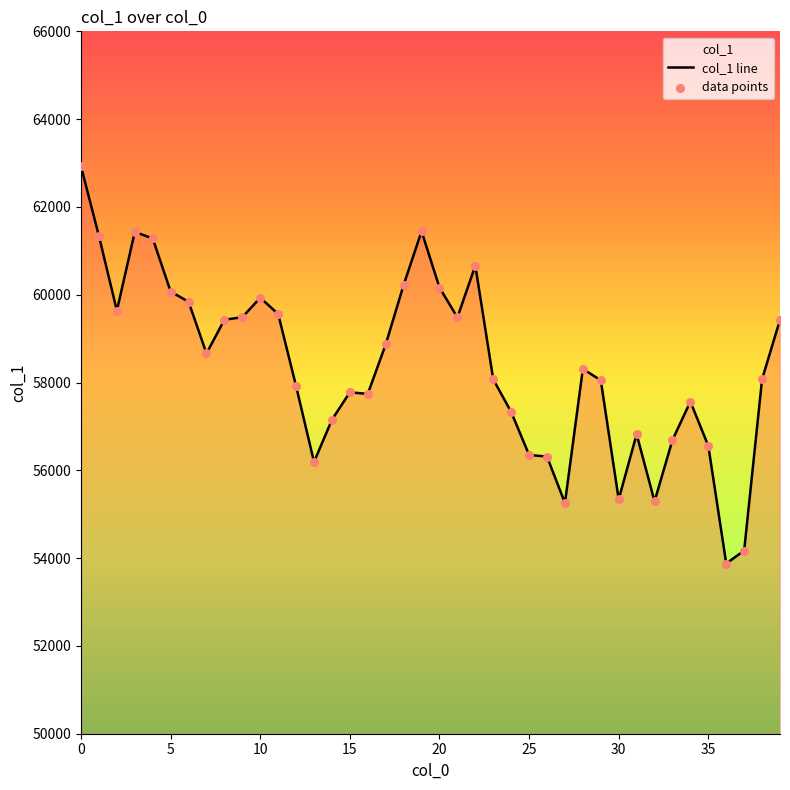

Which series reaches the minimum Y coordinate?

col_1 line